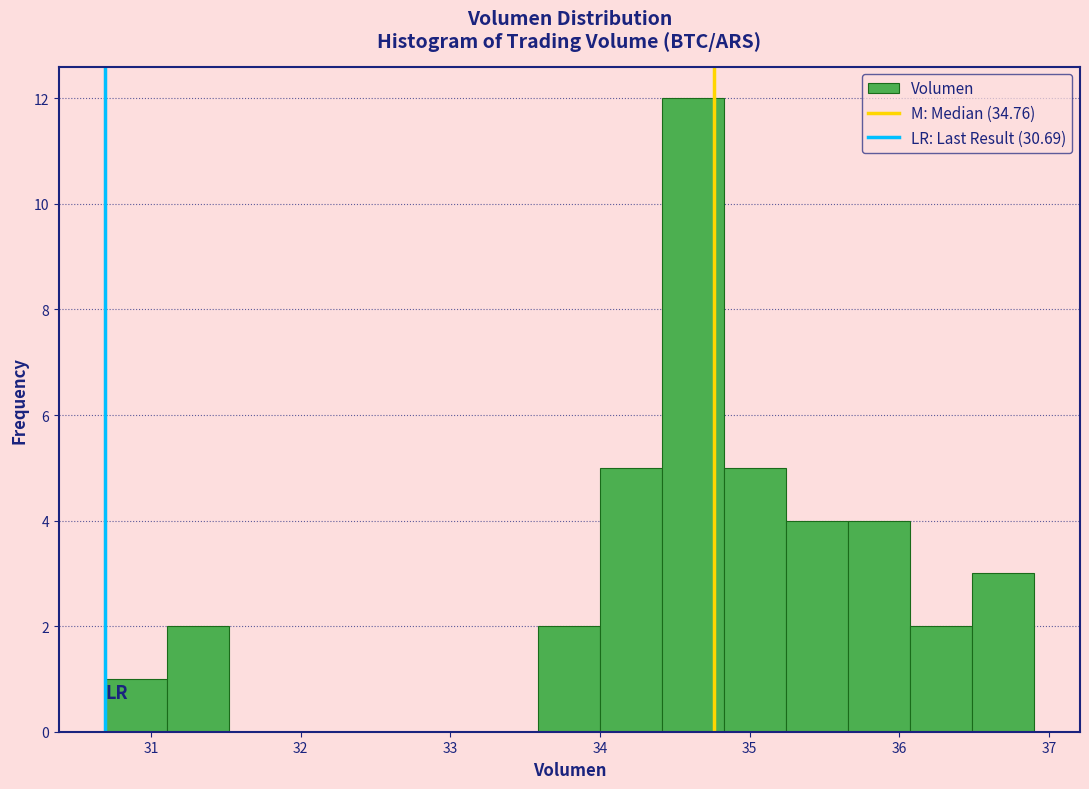

Reading left to right, list every bar in this chart as the range it spans on the x-axis followed by its height. Neither the bar edges nor the heights are printed on the chart, so give them approximately, as read against the axes.

30.7 to 31.1: 1
31.1 to 31.5: 2
31.5 to 31.9: 0
31.9 to 32.3: 0
32.3 to 32.8: 0
32.8 to 33.2: 0
33.2 to 33.6: 0
33.6 to 34.0: 2
34.0 to 34.4: 5
34.4 to 34.8: 12
34.8 to 35.2: 5
35.2 to 35.7: 4
35.7 to 36.1: 4
36.1 to 36.5: 2
36.5 to 36.9: 3